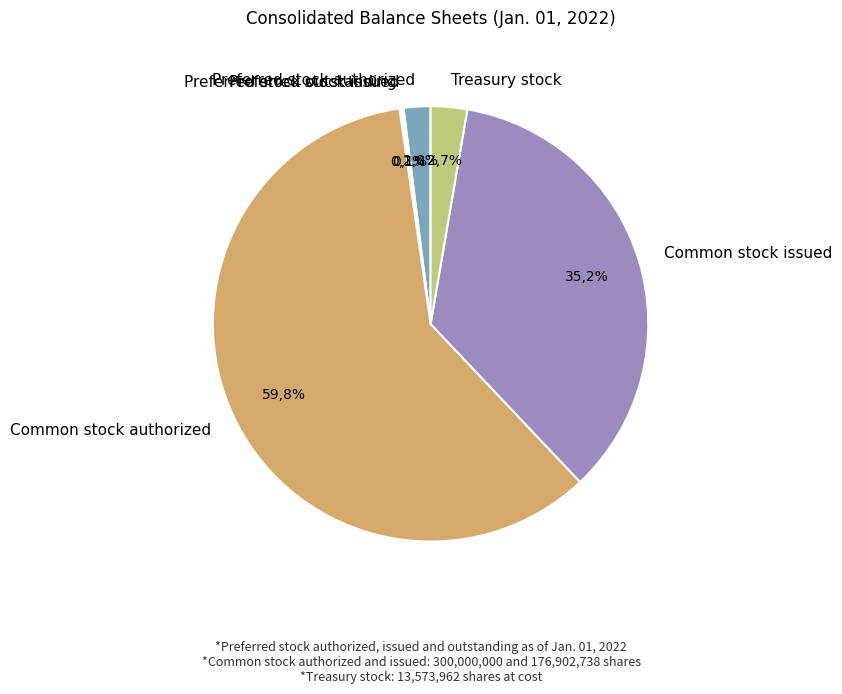

True or false: Common stock authorized accounts for 49% of the total.

False